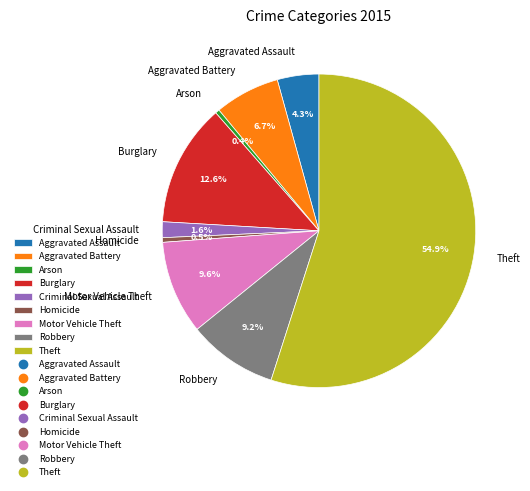

Count the number of slices in the pie.

9